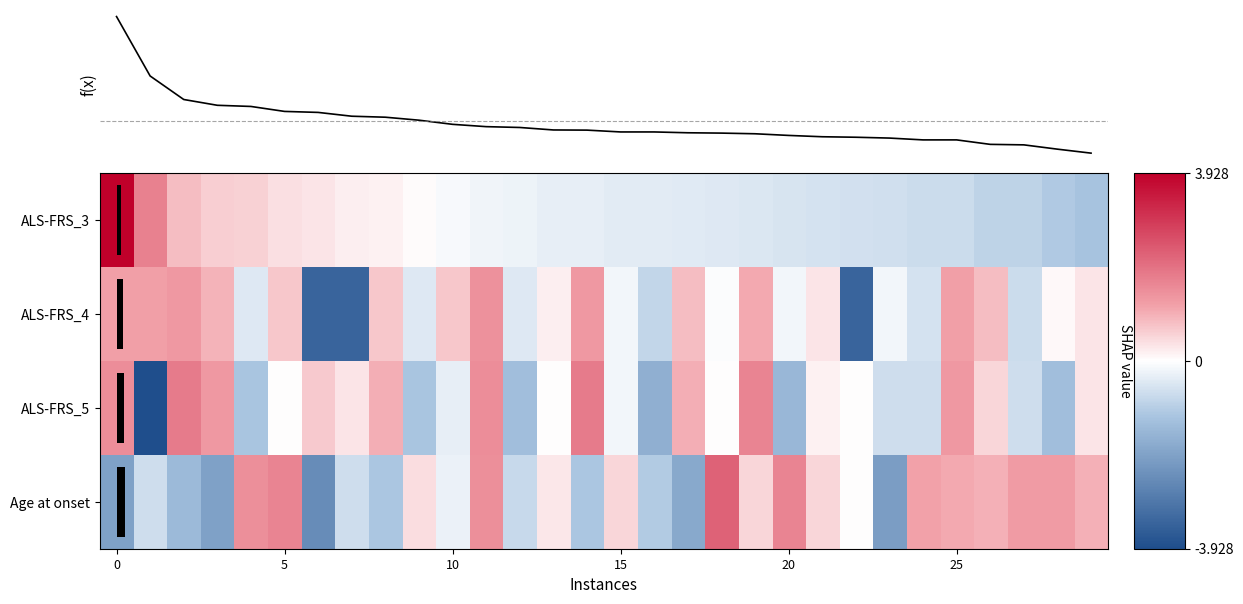

Count the number of categories in the chart.

30